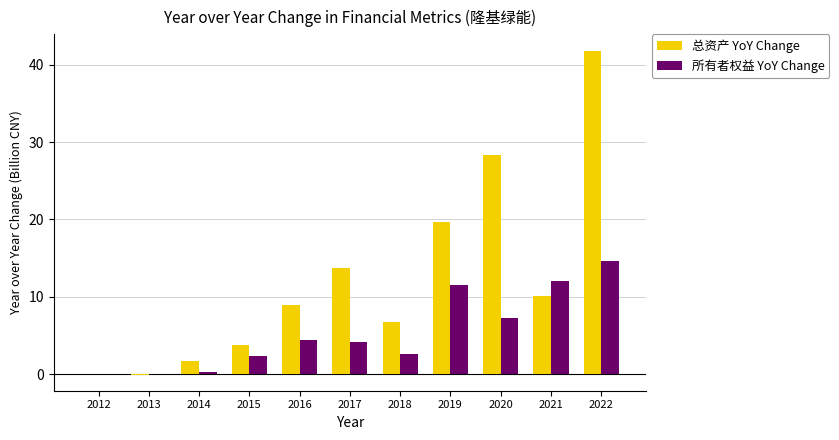

What is the maximum value for 所有者权益 YoY Change?

14.7